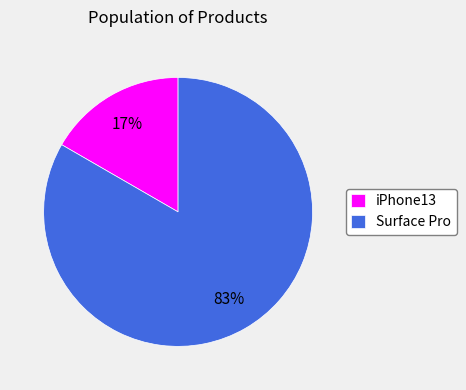

Is it true that Surface Pro is 75% of the pie?

False